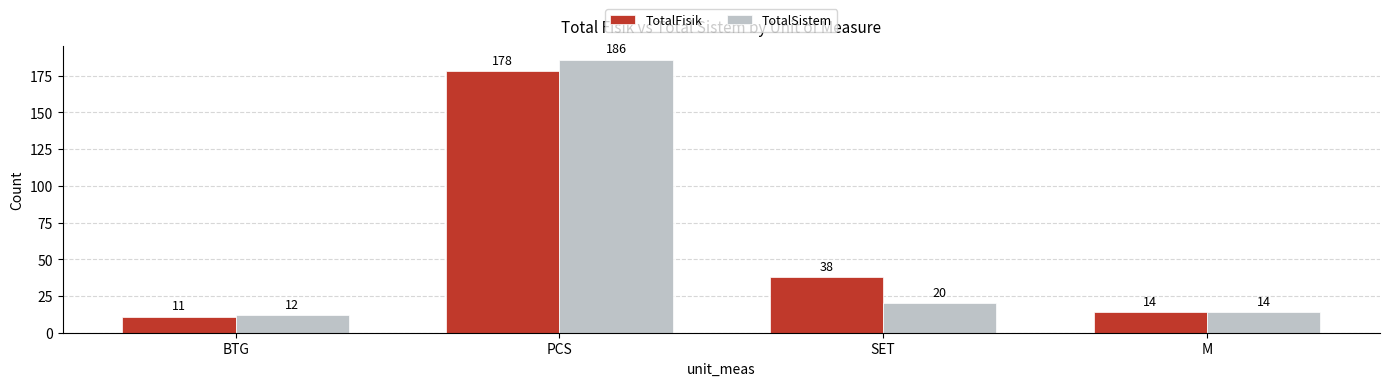

At which label does TotalFisik reach its minimum?

BTG